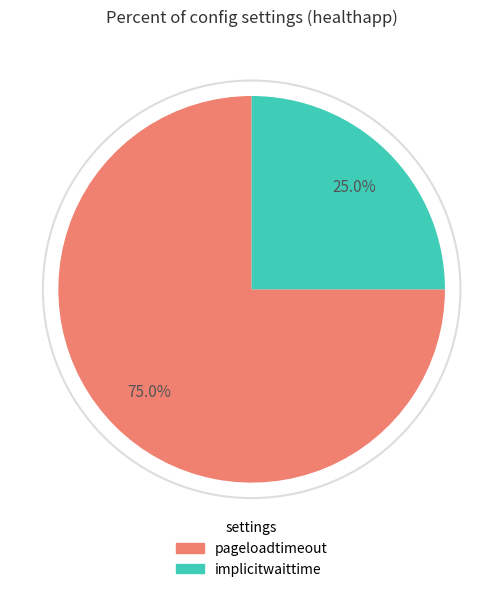

Do implicitwaittime and pageloadtimeout together represent more than half of the pie?

Yes